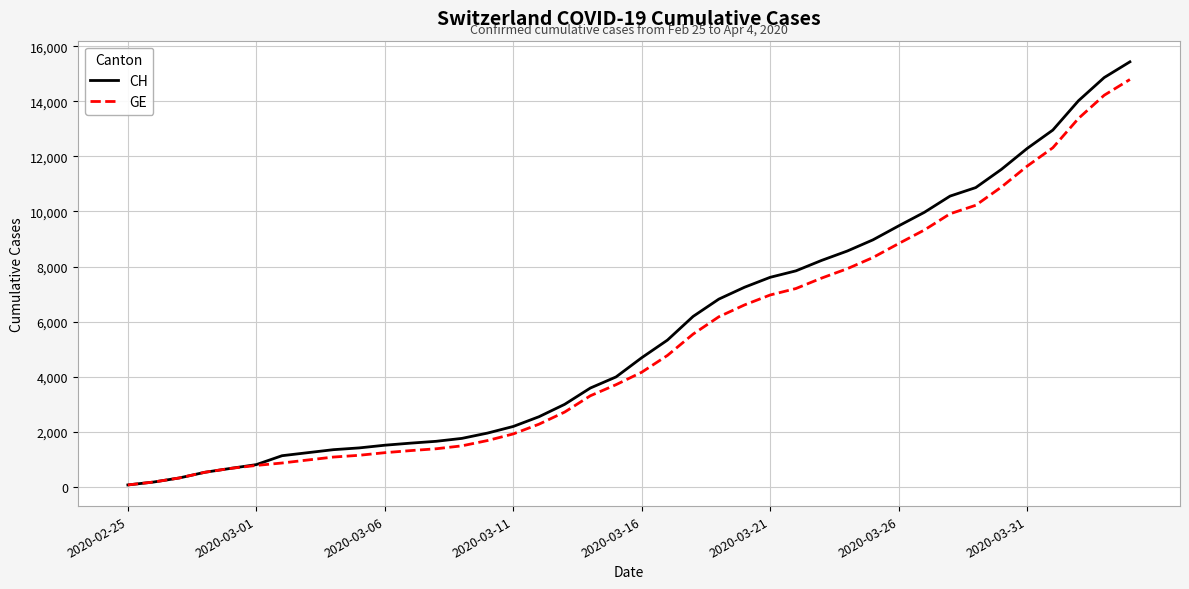

Which series has the widest spread of values?

CH